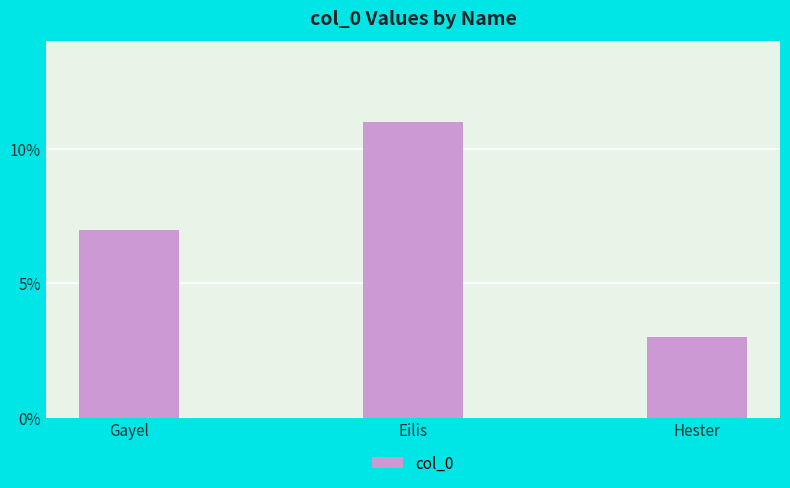

How many distinct data groups are displayed?

1